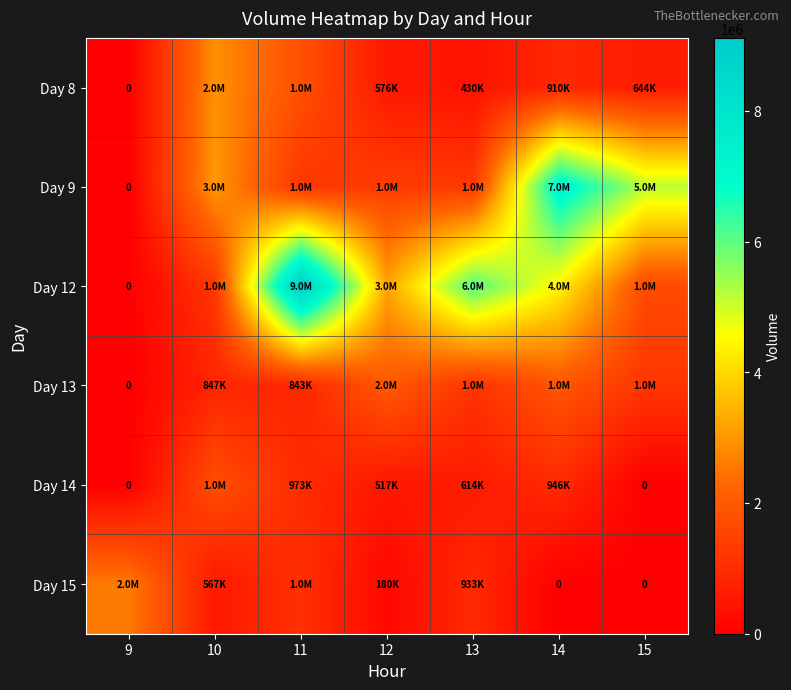

The Day 14 series shows 0 at 15. True or false?

True